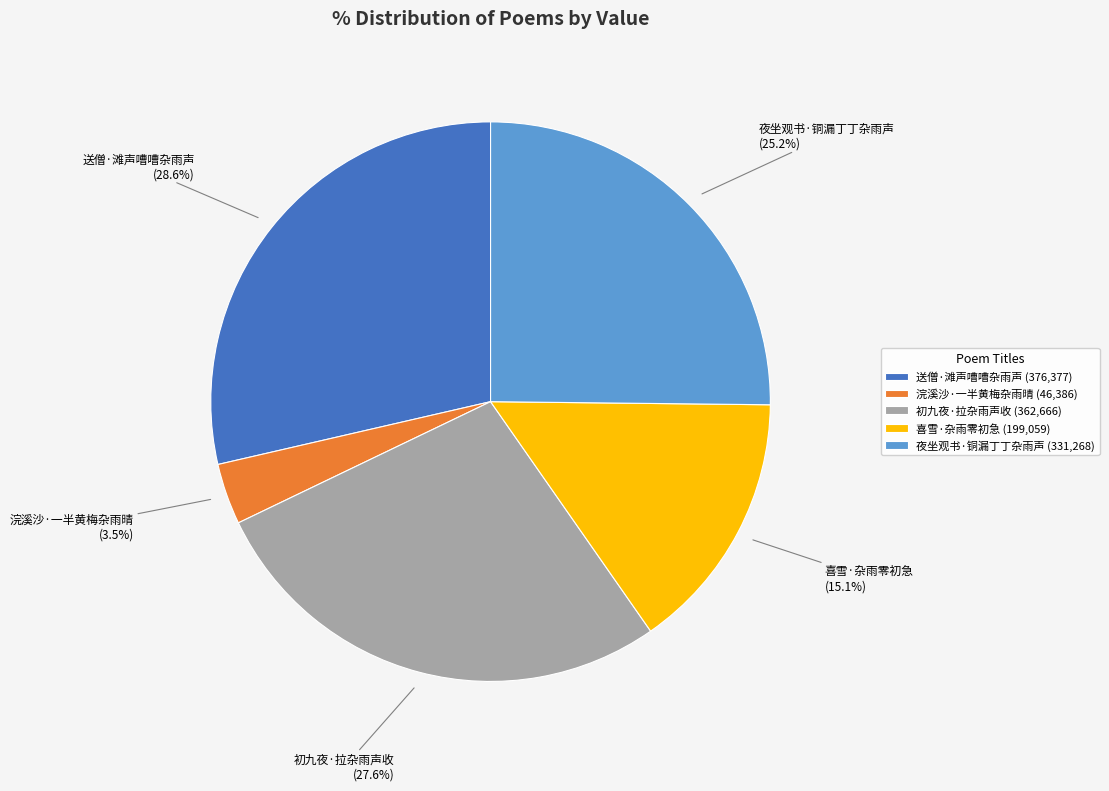

To the nearest percent, what portion does 夜坐观书·铜漏丁丁杂雨声 represent?

25%